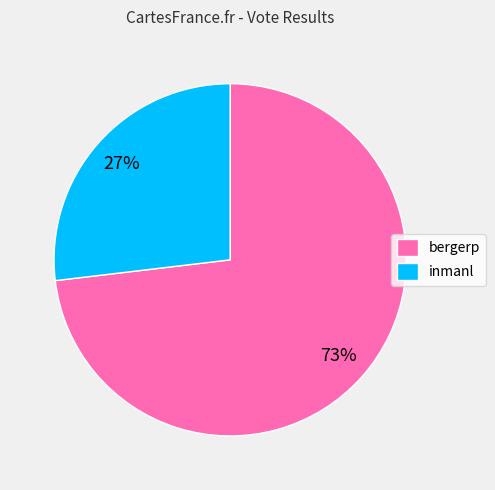

Does inmanl represent more than half of the total?

No